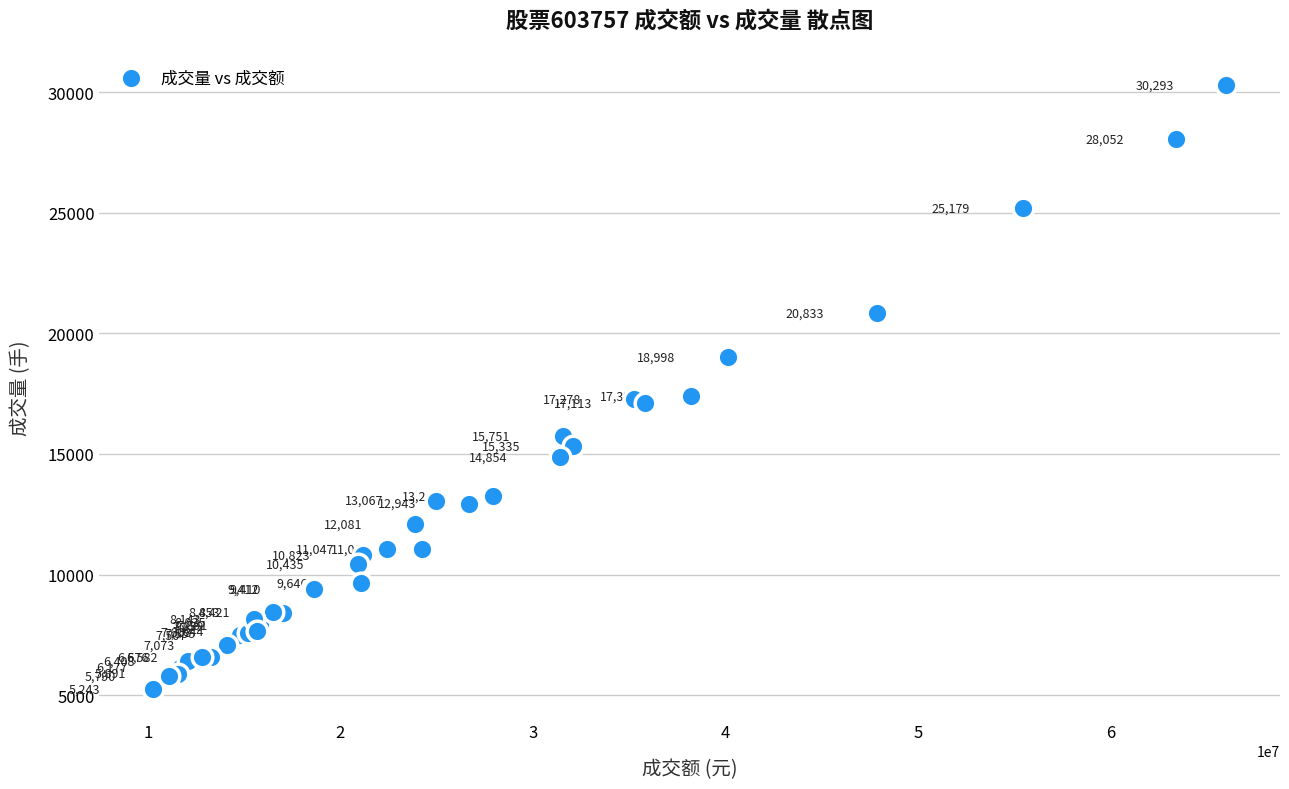

What Y value in the scatter plot is closest to 17768?

17391